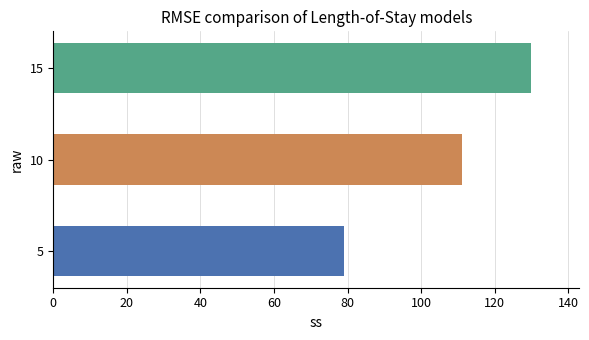

Which label corresponds to the largest value in the chart?

15